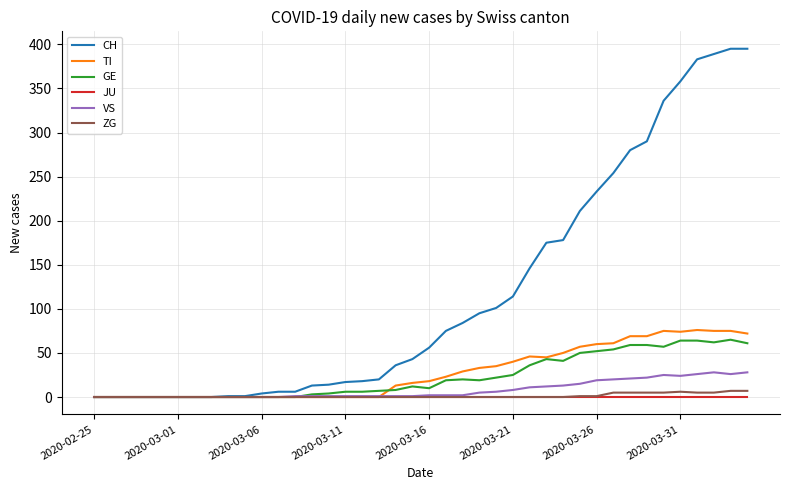

Which series has the largest total across all categories?

CH